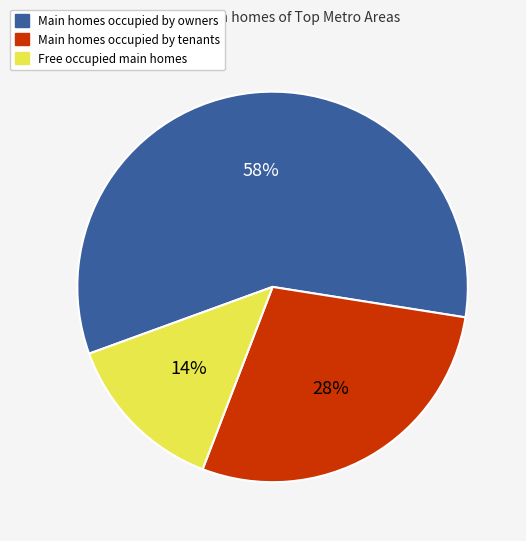

To the nearest percent, what is the difference between the largest and smallest slice percentages?

44%